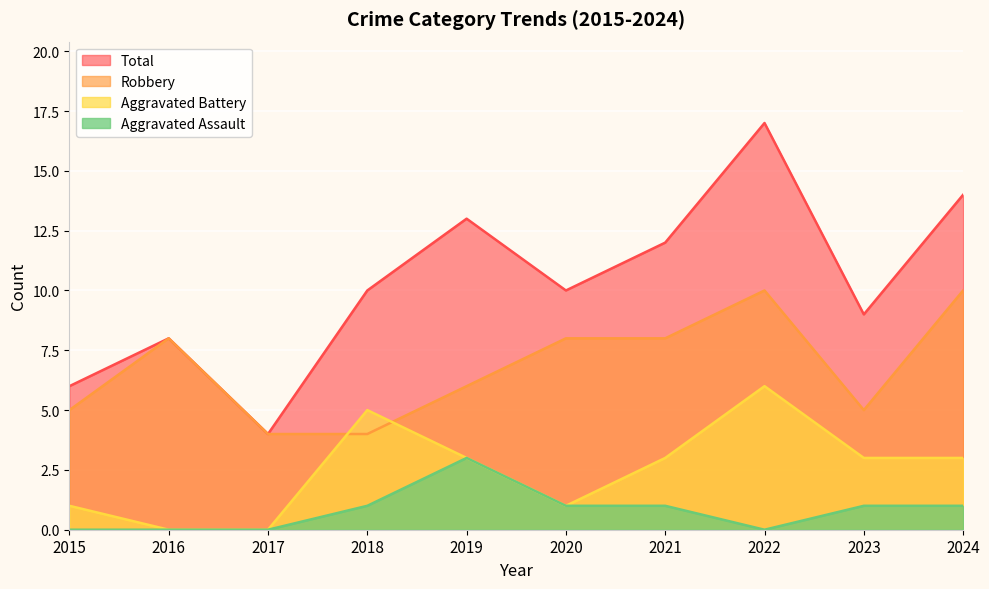

Count the number of data series in this chart.

4